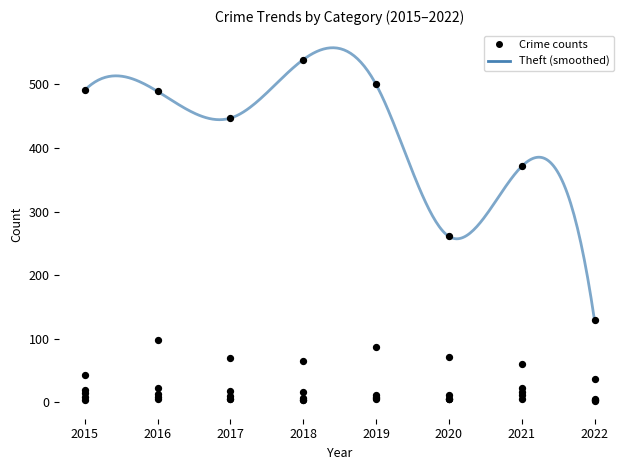

Which series has the largest total across all categories?

Theft